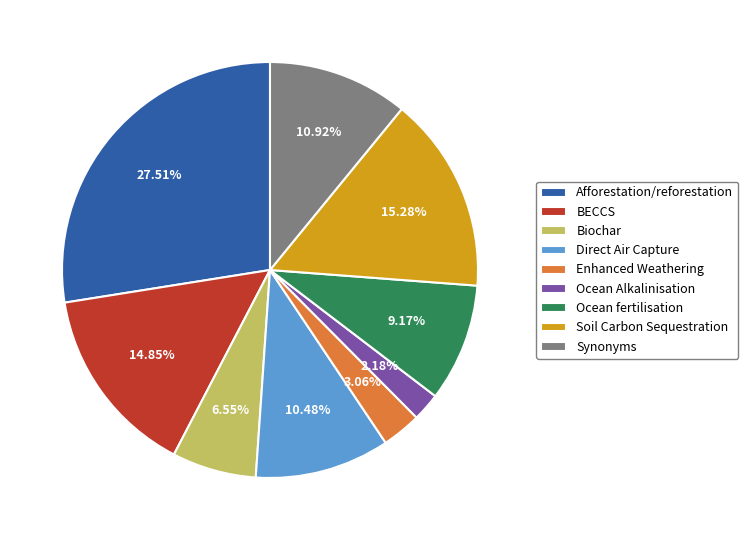

Which category has the smallest portion of the pie?

Ocean Alkalinisation